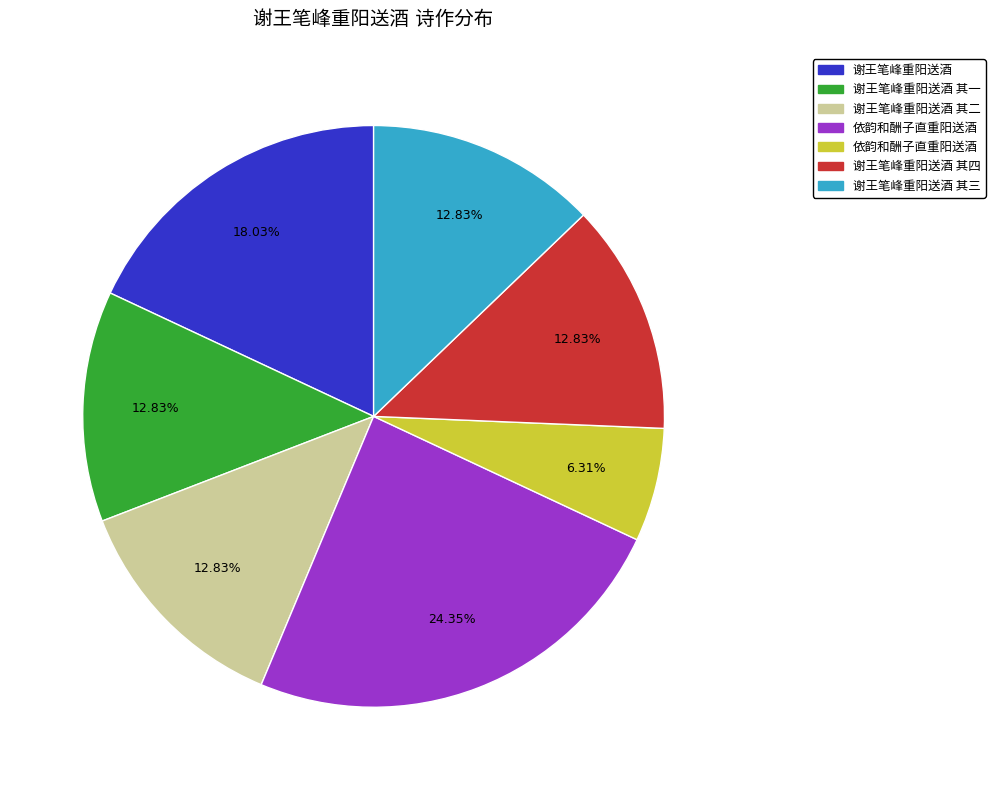

Is there any slice that represents more than half of the pie?

No